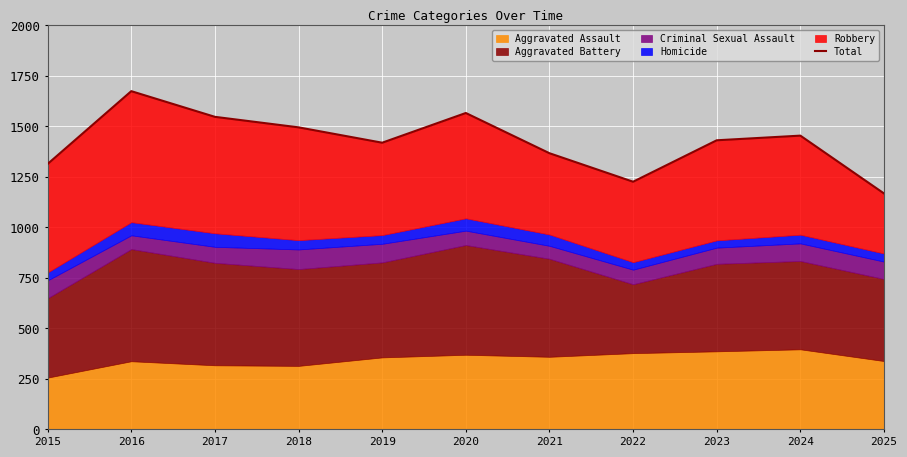

What is the smallest value displayed?

1167